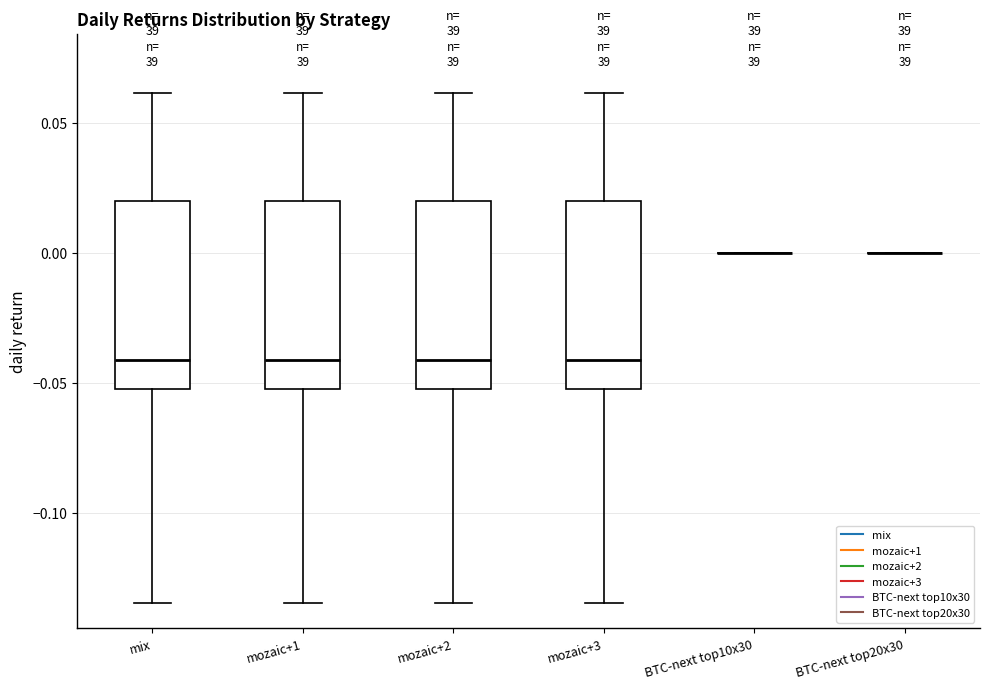

Reading left to right, read every box against the y-axis: the position of its median line, the range the box covers, and the ends of its whiskers. The values are not printed on the chart, so give them approximately, as read against the axis.

mix: median -0.040, box -0.050 to 0.020, whiskers -0.135 to 0.060
mozaic+1: median -0.040, box -0.050 to 0.020, whiskers -0.135 to 0.060
mozaic+2: median -0.040, box -0.050 to 0.020, whiskers -0.135 to 0.060
mozaic+3: median -0.040, box -0.050 to 0.020, whiskers -0.135 to 0.060
BTC-next top10x30: box collapsed to a line at 0.000, whiskers 0.000 to 0.000
BTC-next top20x30: box collapsed to a line at 0.000, whiskers 0.000 to 0.000